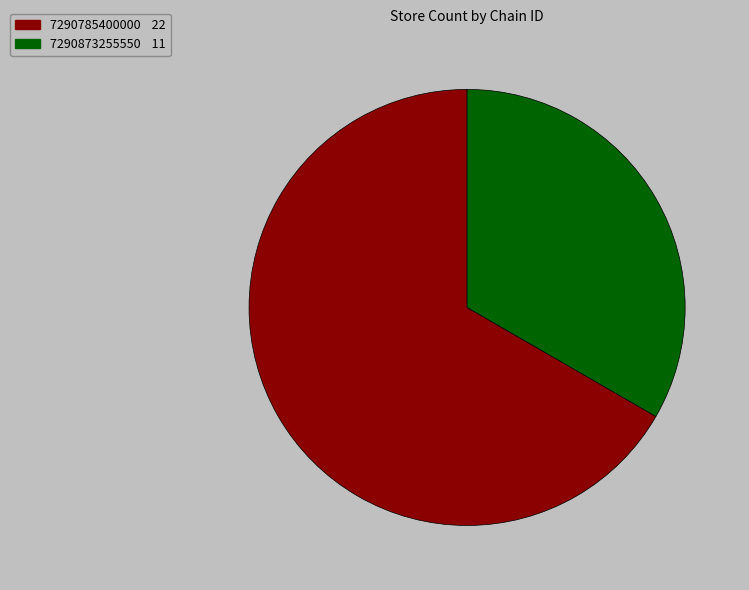

Count the number of slices in the pie.

2